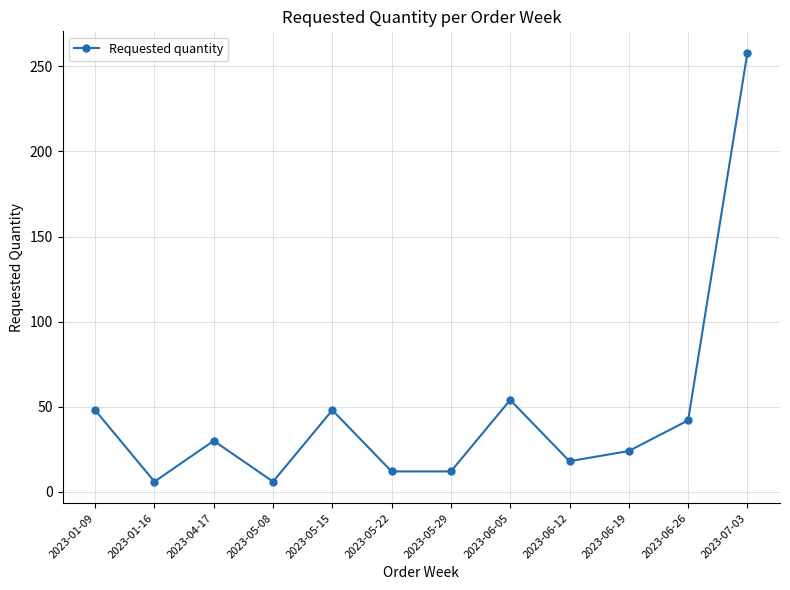

At which label does the data first exceed 30?

2023-01-09